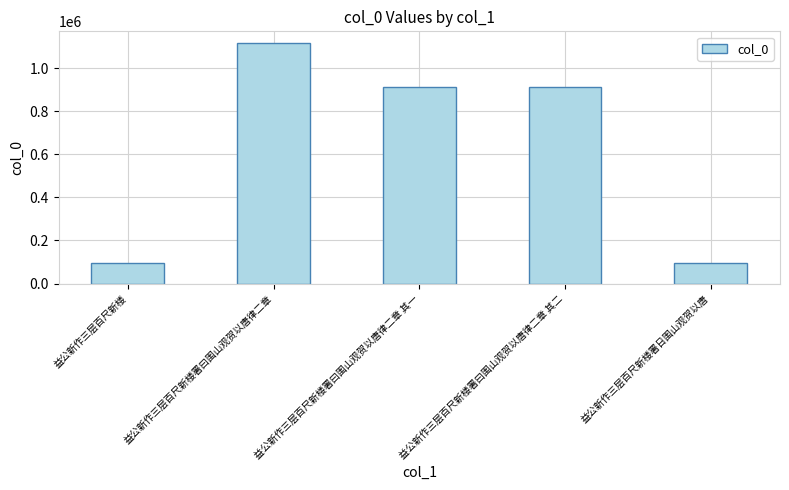

What is the label of the 3rd bar from the right?

益公新作三层百尺新楼署曰围山观贺以唐律二章 其一